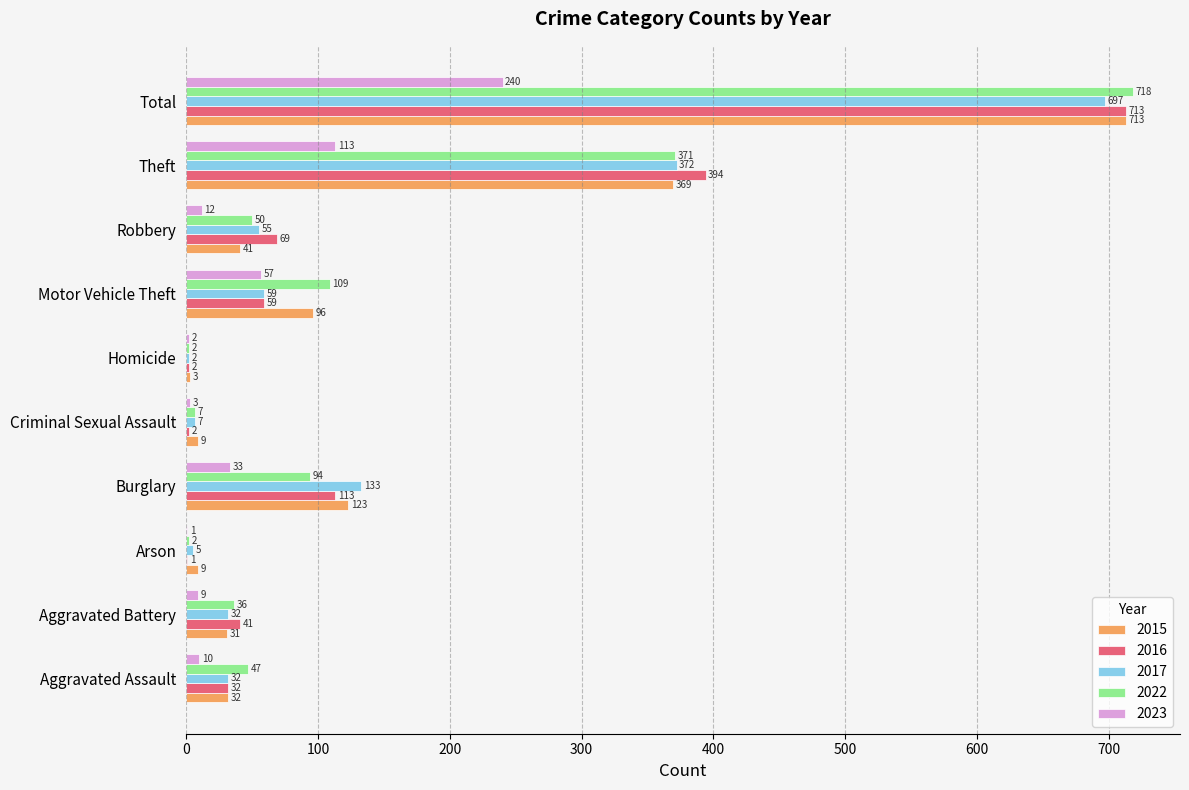

Count the number of categories in the chart.

10